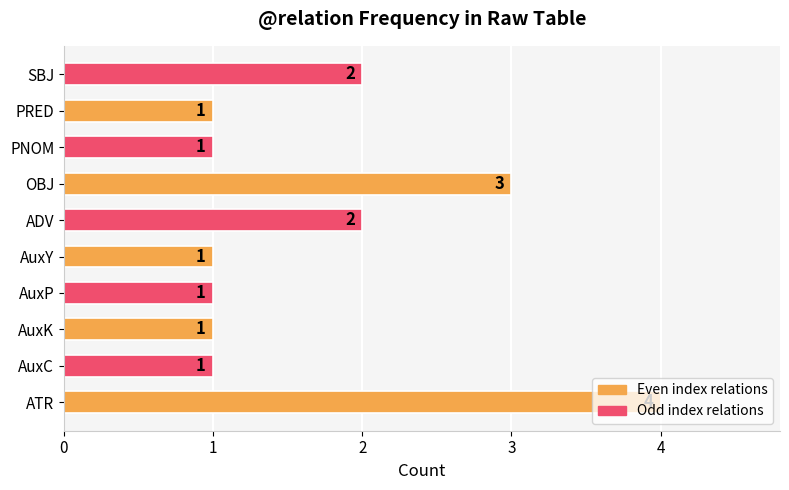

The chart shows a value of 1 at AuxC. True or false?

True